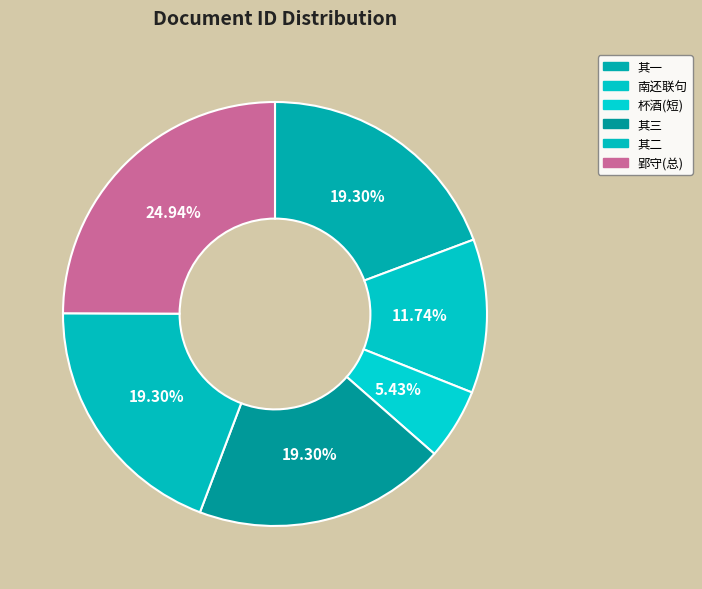

Count the number of slices in the pie.

6